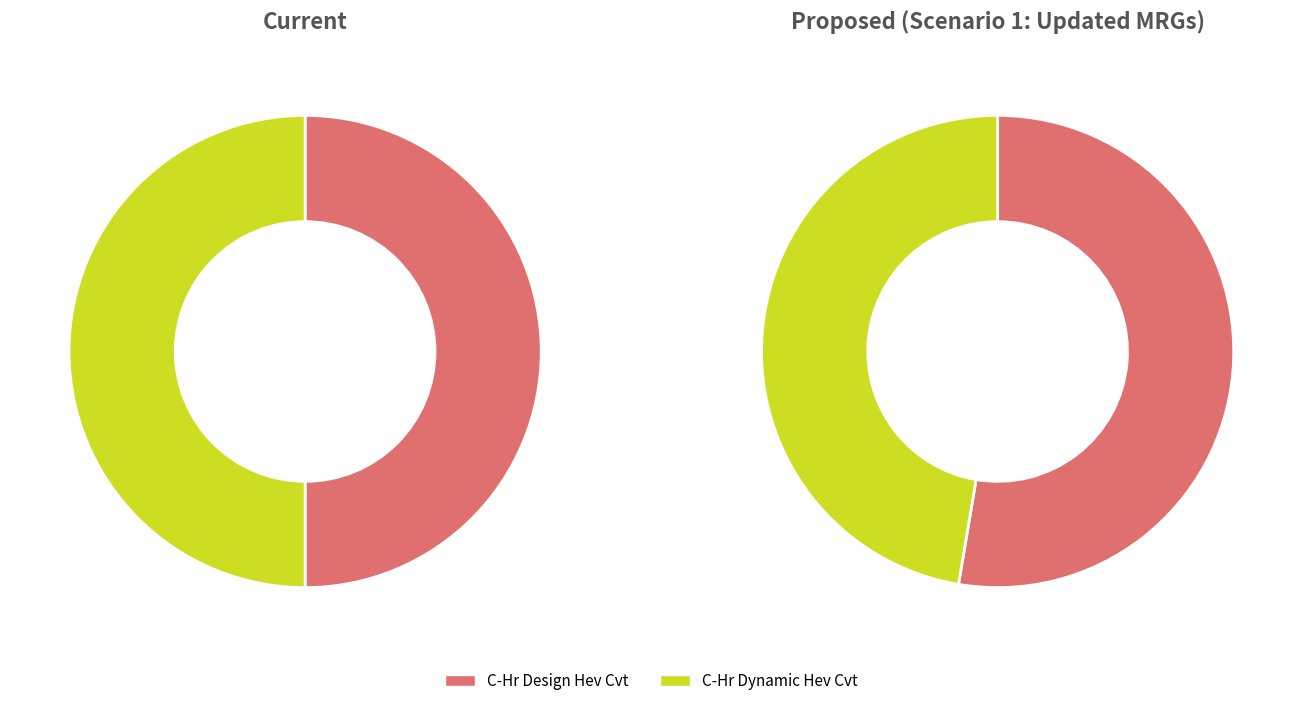

Which series has the widest spread of values?

Proposed (Scenario 1: Updated MRGs)